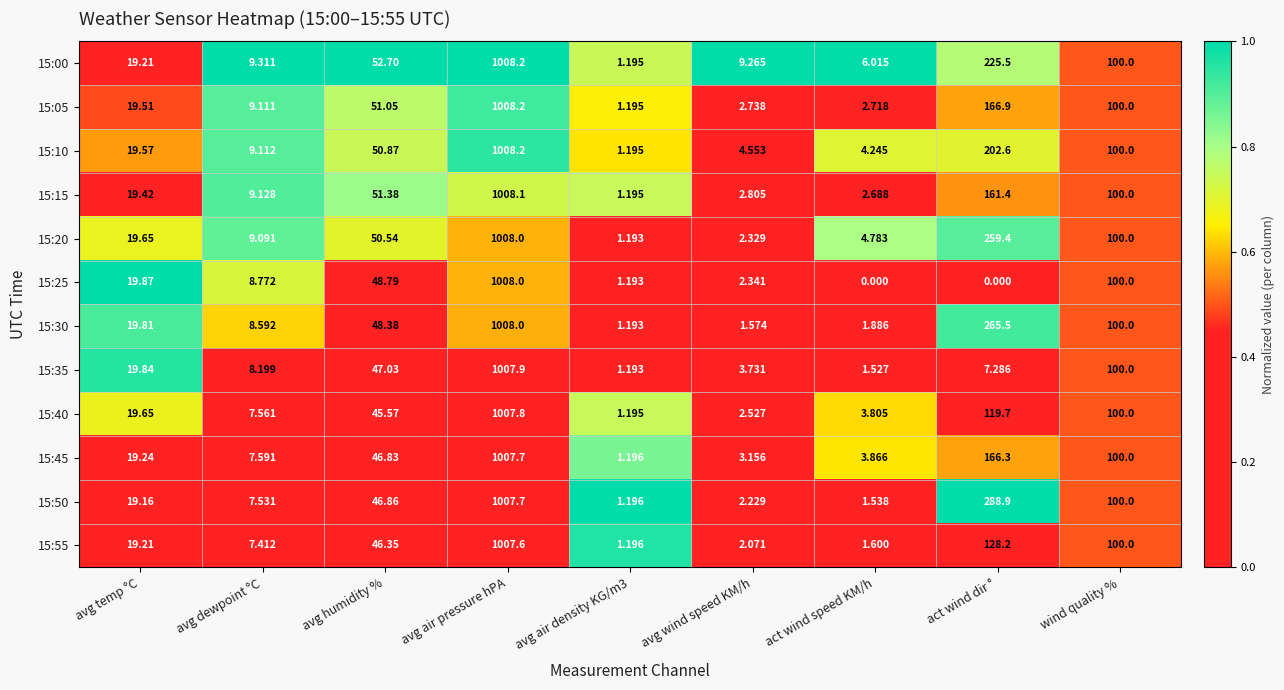

At which category is the sum across all series the highest?

avg air pressure hPA